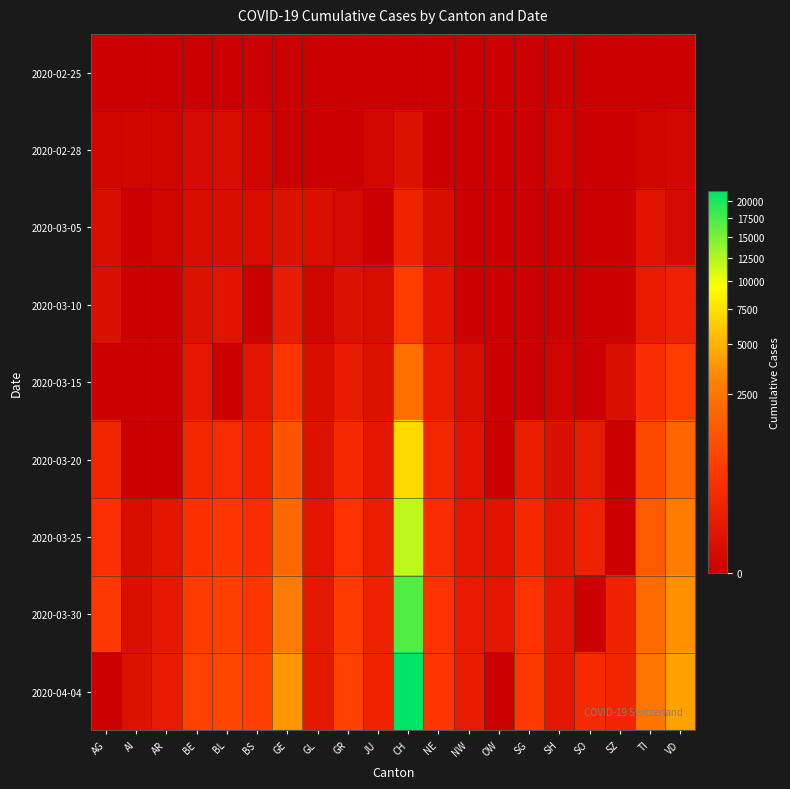

How many distinct data groups are displayed?

9